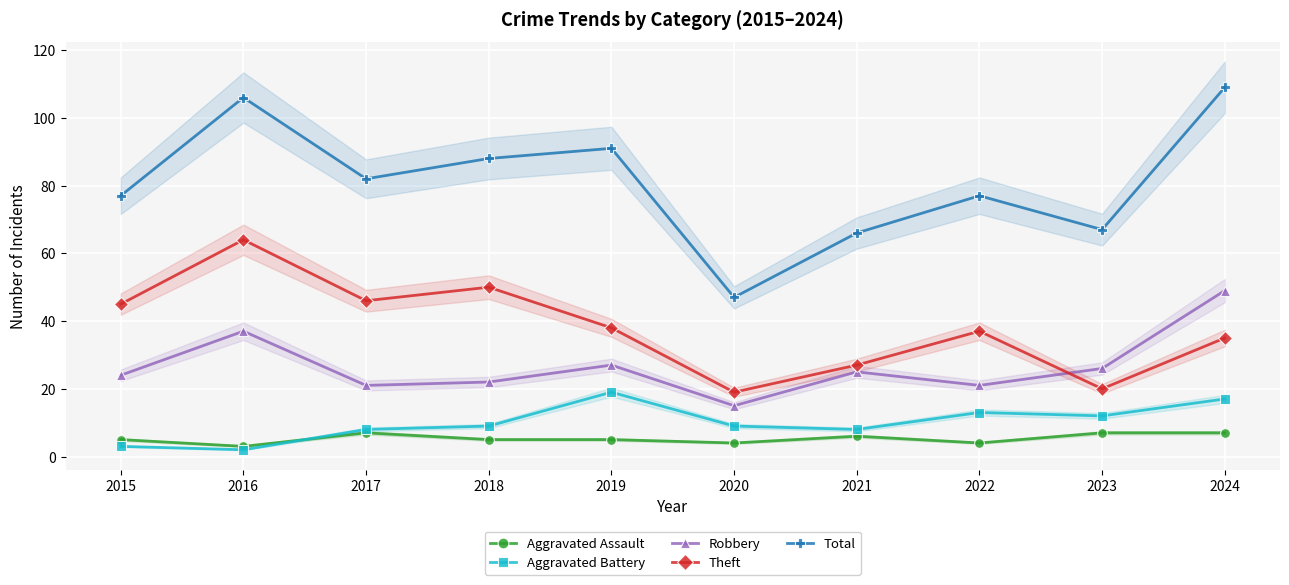

Read the Aggravated Battery value at 2023.

12